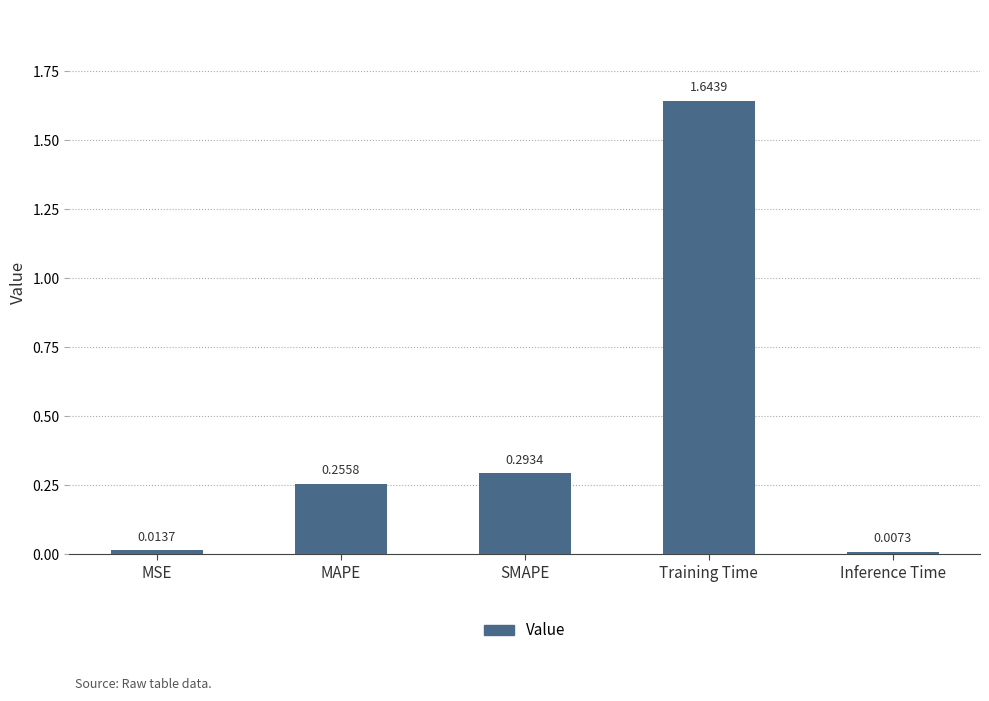

Where is the data nearest to the value 0?

Inference Time